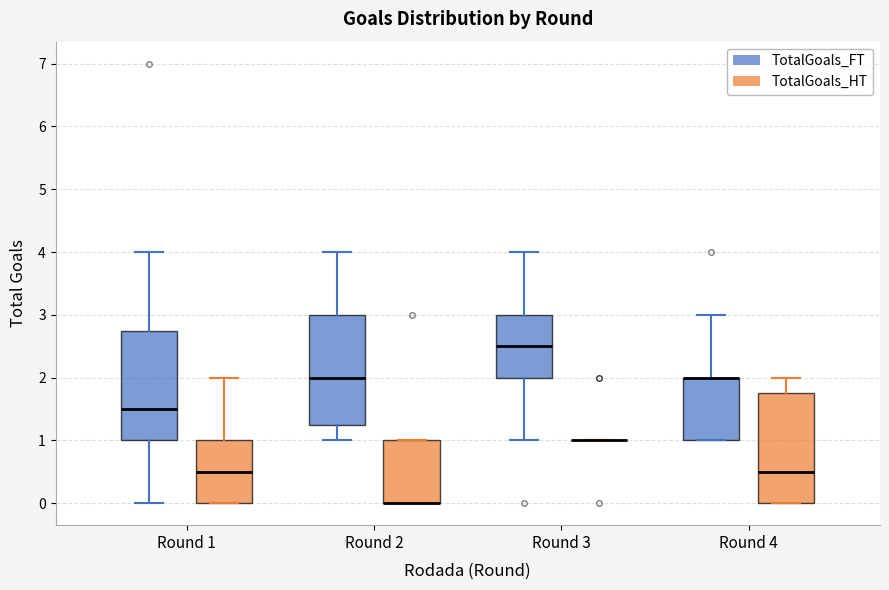

Reading left to right, read every box against the y-axis: the position of its median line, the range the box covers, and the ends of its whiskers. The values are not printed on the chart, so give them approximately, as read against the axis.

Round 1 (TotalGoals_FT): median 1.5, box 1.0 to 2.8, whiskers 0.0 to 4.0
Round 1 (TotalGoals_HT): median 0.5, box 0.0 to 1.0, whiskers 0.0 to 2.0
Round 2 (TotalGoals_FT): median 2.0, box 1.3 to 3.0, whiskers 1.0 to 4.0
Round 2 (TotalGoals_HT): median 0.0 (drawn on the box's lower edge), box 0.0 to 1.0, whiskers 0.0 to 1.0
Round 3 (TotalGoals_FT): median 2.5, box 2.0 to 3.0, whiskers 1.0 to 4.0
Round 3 (TotalGoals_HT): box collapsed to a line at 1.0, whiskers 1.0 to 1.0
Round 4 (TotalGoals_FT): median 2.0 (drawn on the box's upper edge), box 1.0 to 2.0, whiskers 1.0 to 3.0
Round 4 (TotalGoals_HT): median 0.5, box 0.0 to 1.8, whiskers 0.0 to 2.0